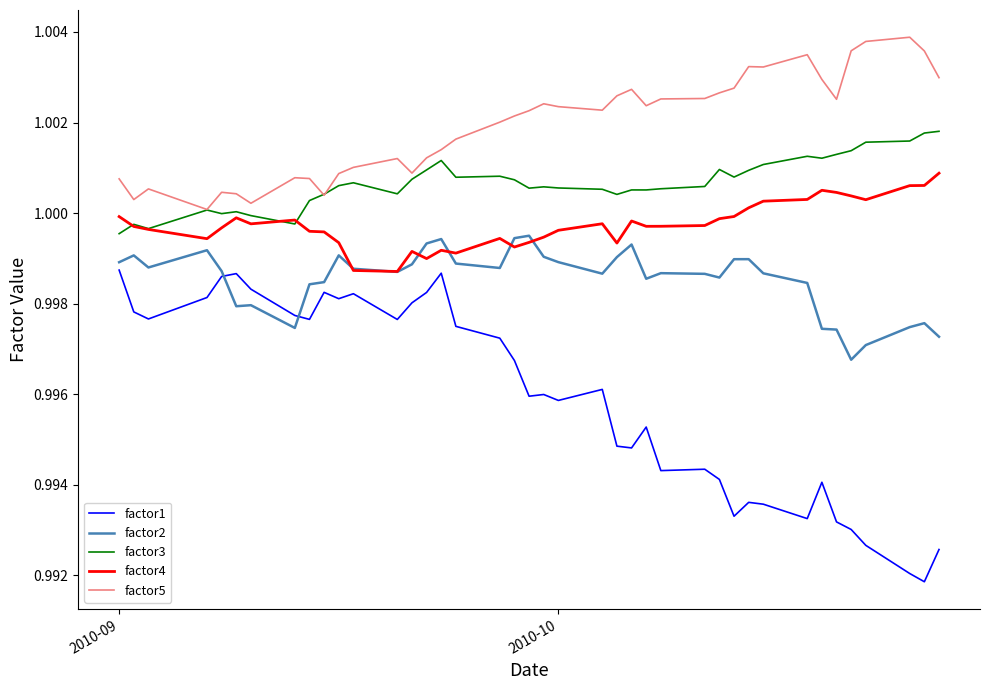

True or false: factor2 and factor5 cross at least once.

False